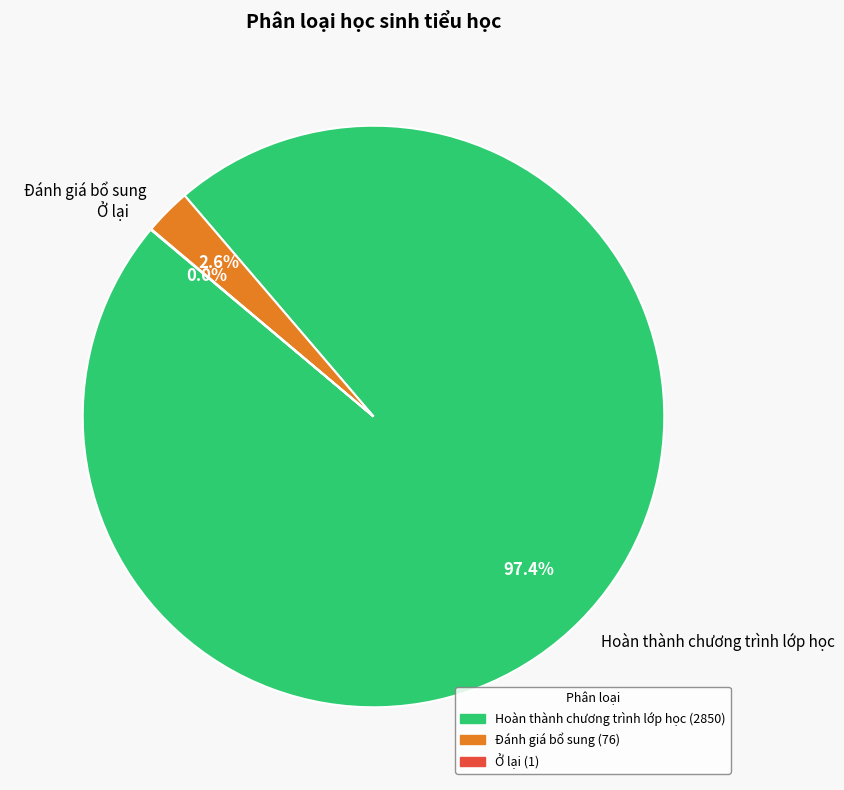

What is the largest slice in the pie chart?

Hoàn thành chương trình lớp học